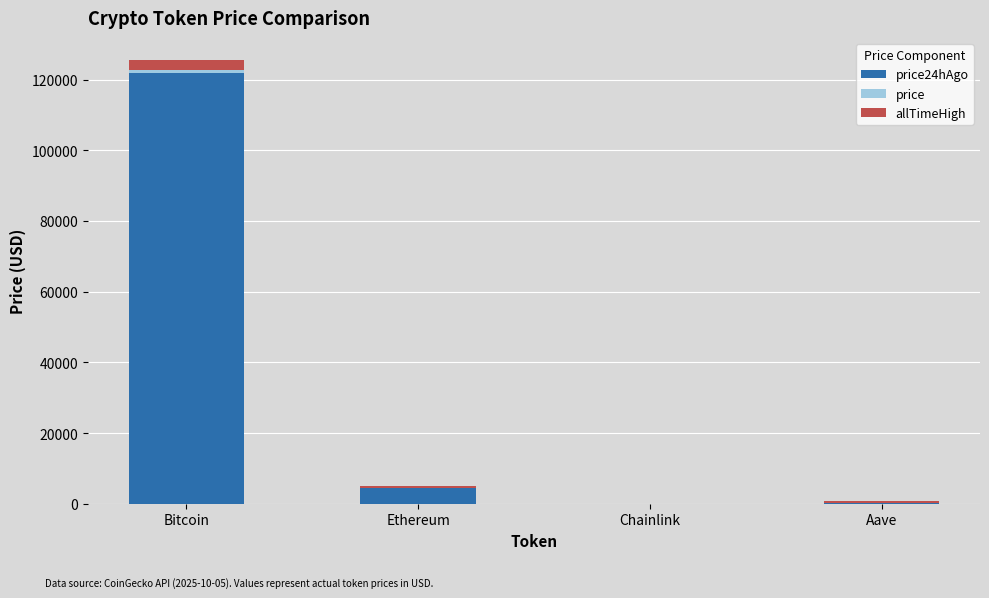

At which category is the sum across all series the highest?

Bitcoin